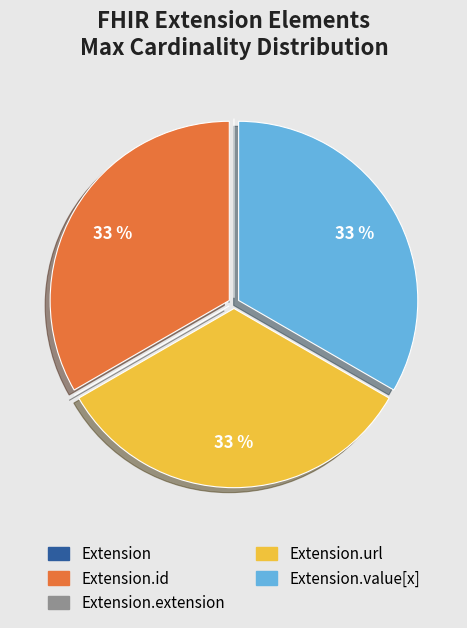

To the nearest percent, what is the average slice percentage?

20%